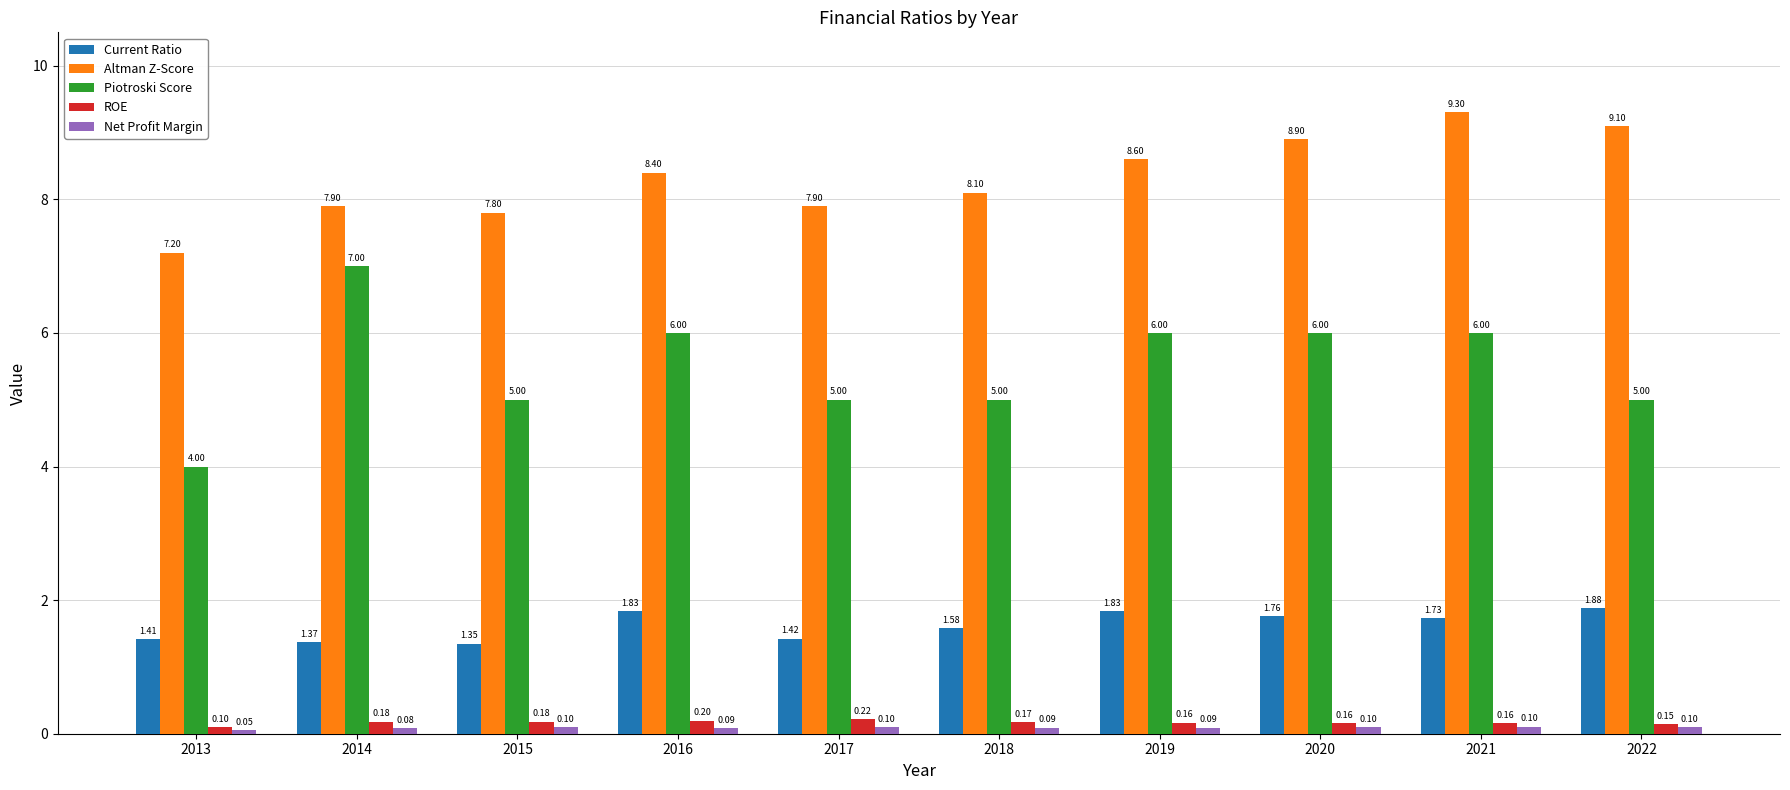

Which series has the largest range (max minus min)?

Piotroski Score